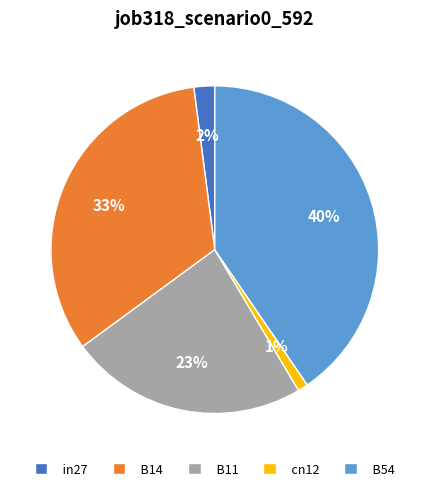

Which has a higher value, B14 or cn12?

B14